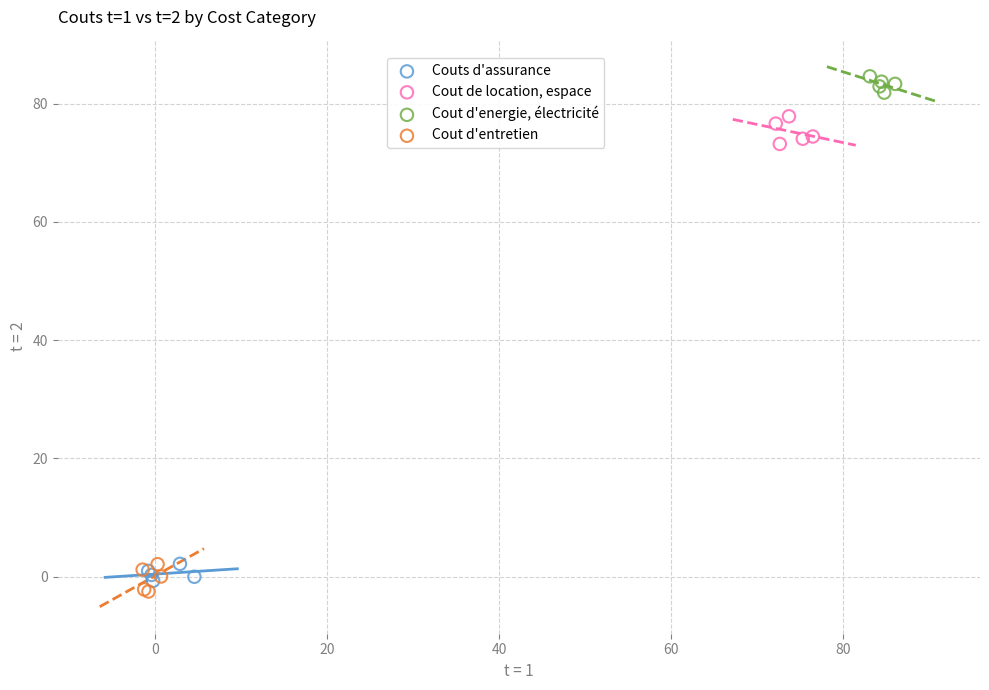

What are all the series names shown in the legend?

Couts d'assurance, Cout de location, espace, Cout d'energie, électricité, Cout d'entretien